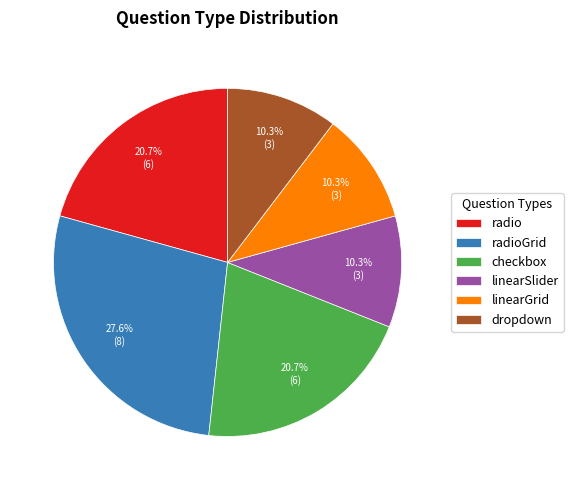

Do linearGrid and linearSlider together represent more than half of the pie?

No